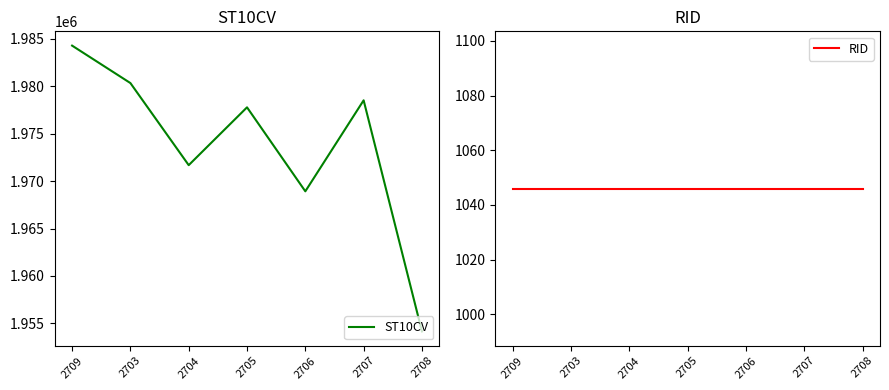

What is the difference between the maximum and second lowest values in the ST10CV series?

15370